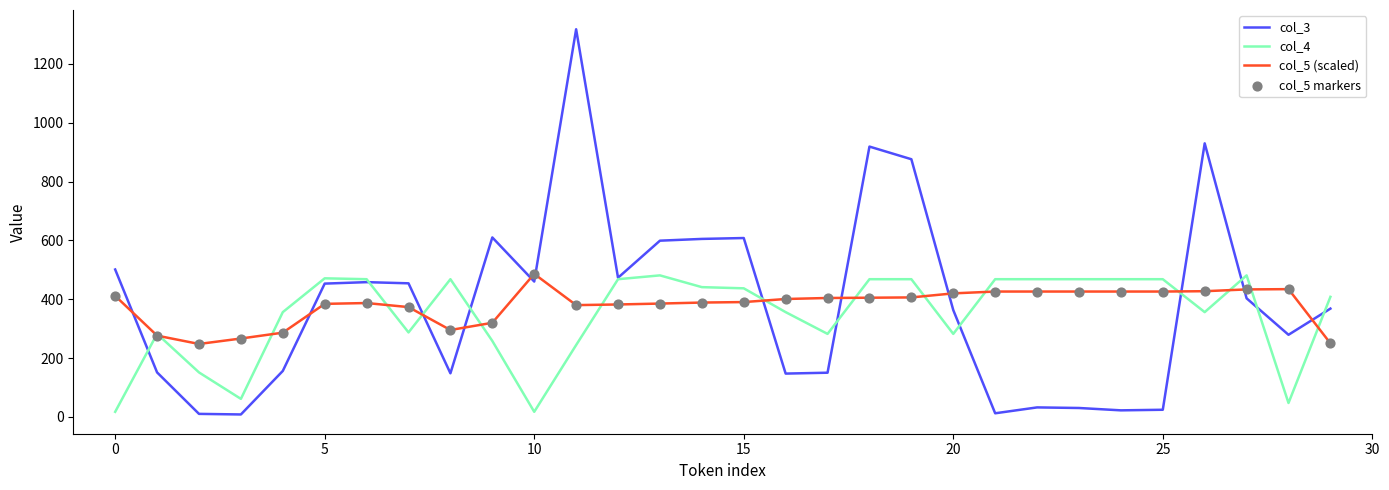

What is the maximum value shown in the chart?

1318.0